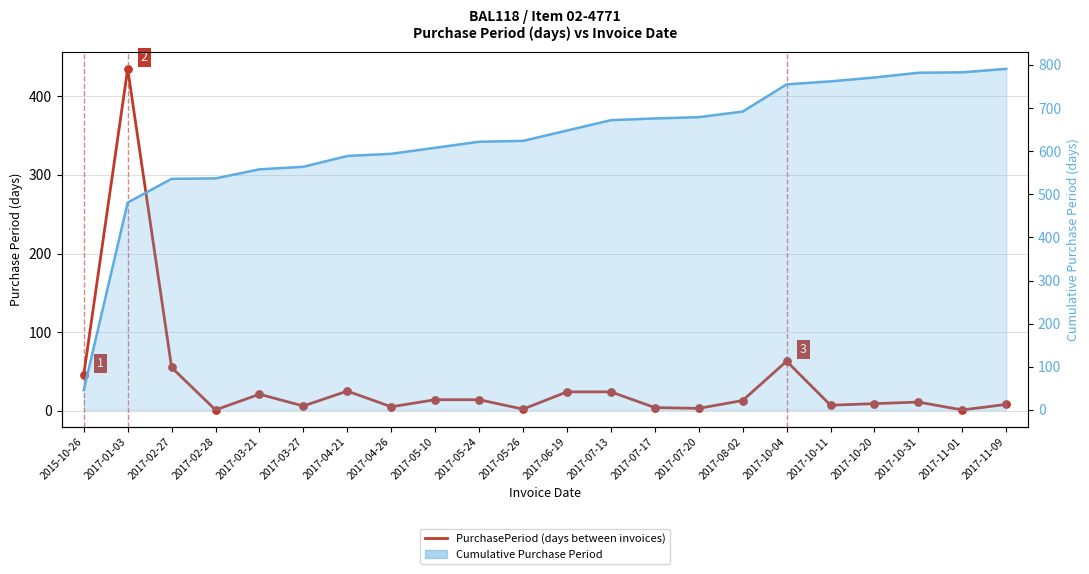

Which series has the largest total across all categories?

Cumulative PurchasePeriod